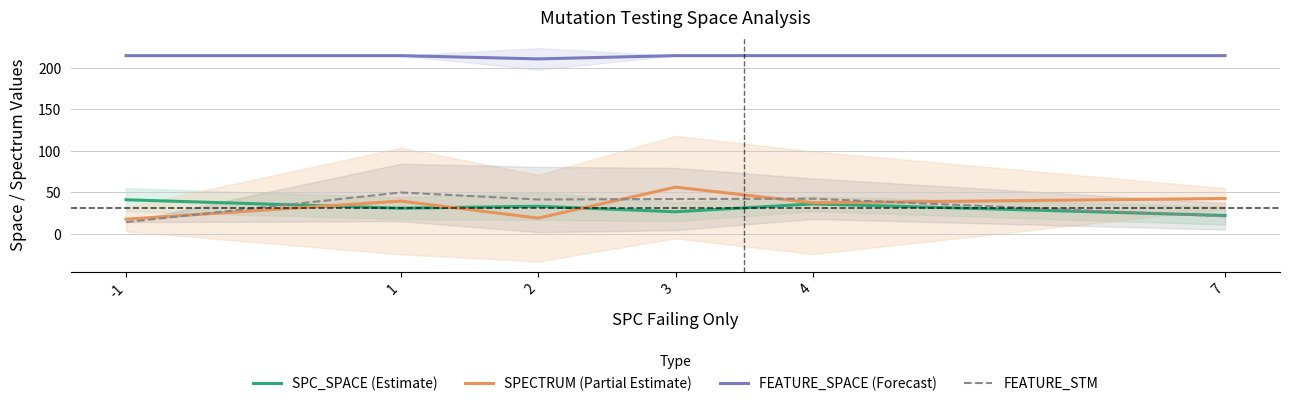

After their last crossing, which series has the higher values: SPECTRUM (Partial Estimate) or SPC_SPACE (Estimate)?

SPECTRUM (Partial Estimate)